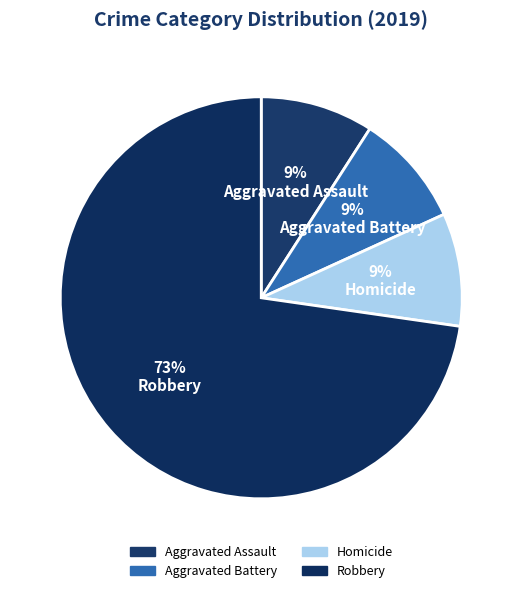

Count the number of slices in the pie.

4